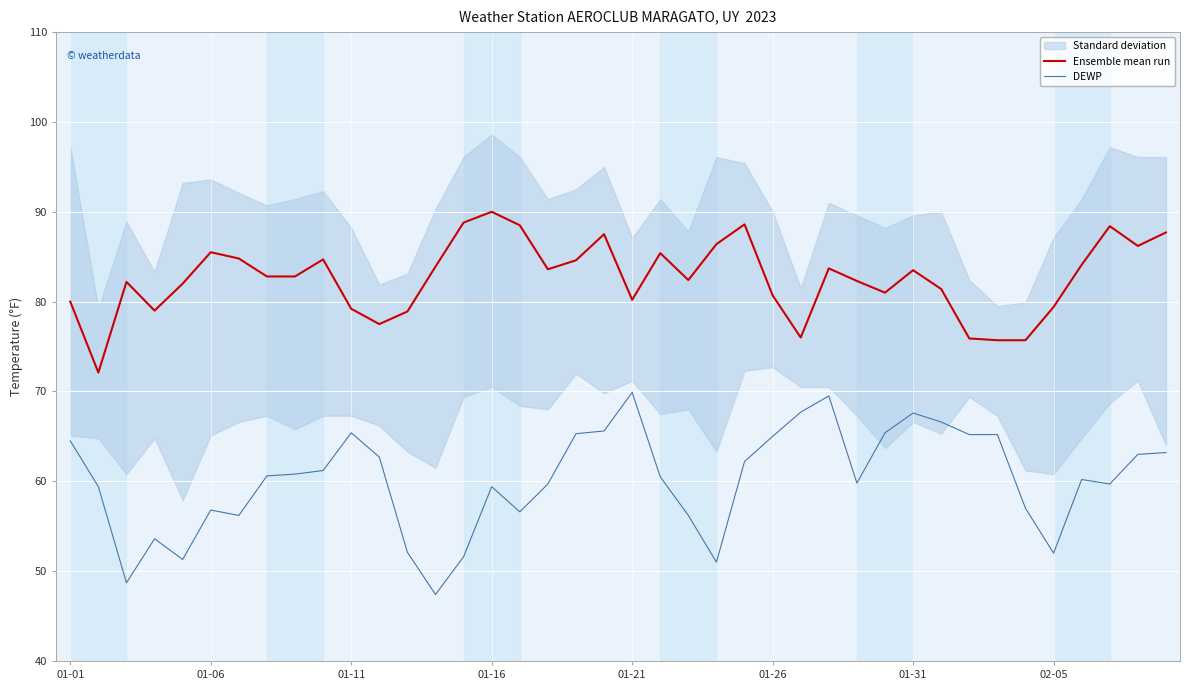

Which series has the largest total across all categories?

Ensemble mean run